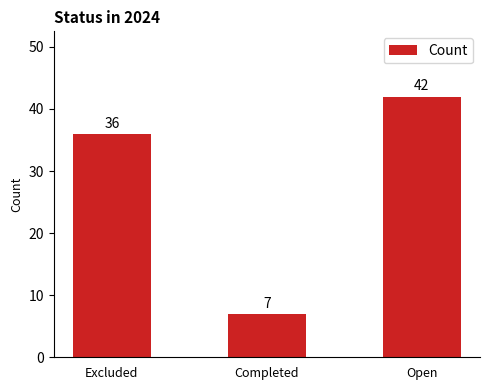

Between Excluded and Open, which is larger?

Open